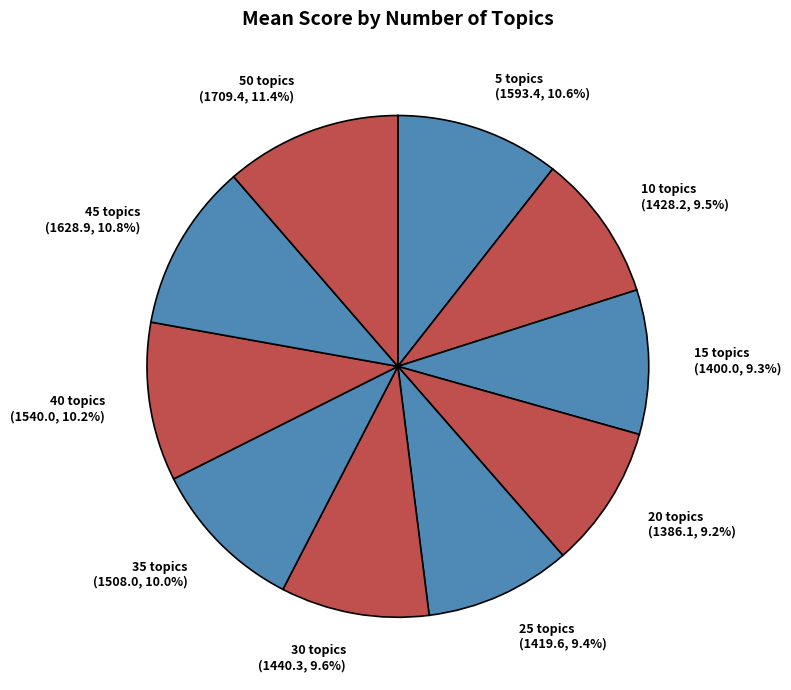

Rank the categories by value from highest to lowest.

50 topics (1709.4, 11.4%), 45 topics (1628.9, 10.8%), 5 topics (1593.4, 10.6%), 40 topics (1540.0, 10.2%), 35 topics (1508.0, 10.0%), 30 topics (1440.3, 9.6%), 10 topics (1428.2, 9.5%), 25 topics (1419.6, 9.4%), 15 topics (1400.0, 9.3%), 20 topics (1386.1, 9.2%)